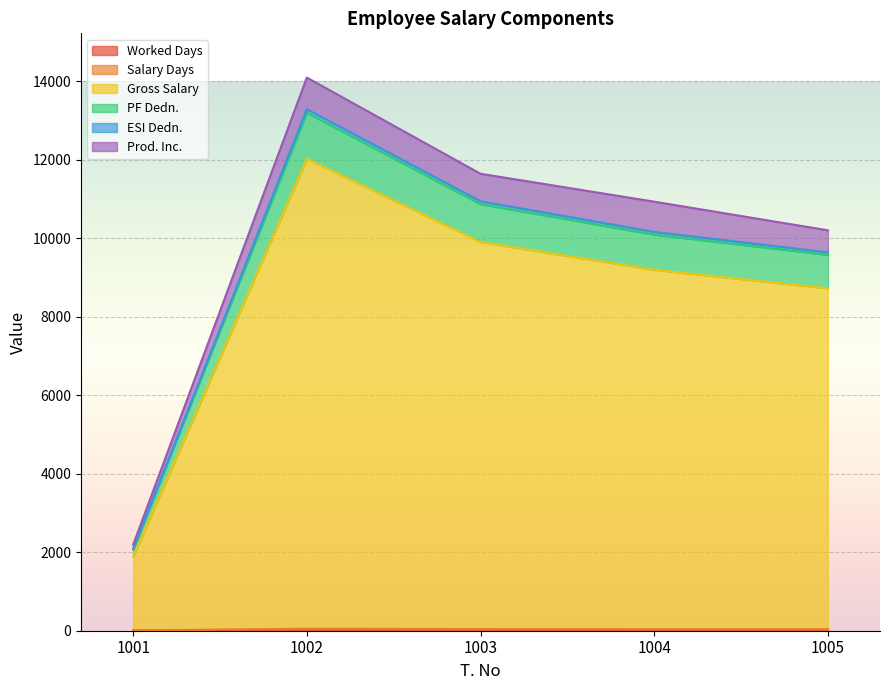

What is the difference between the second highest and minimum values in the Worked Days series?

17.0